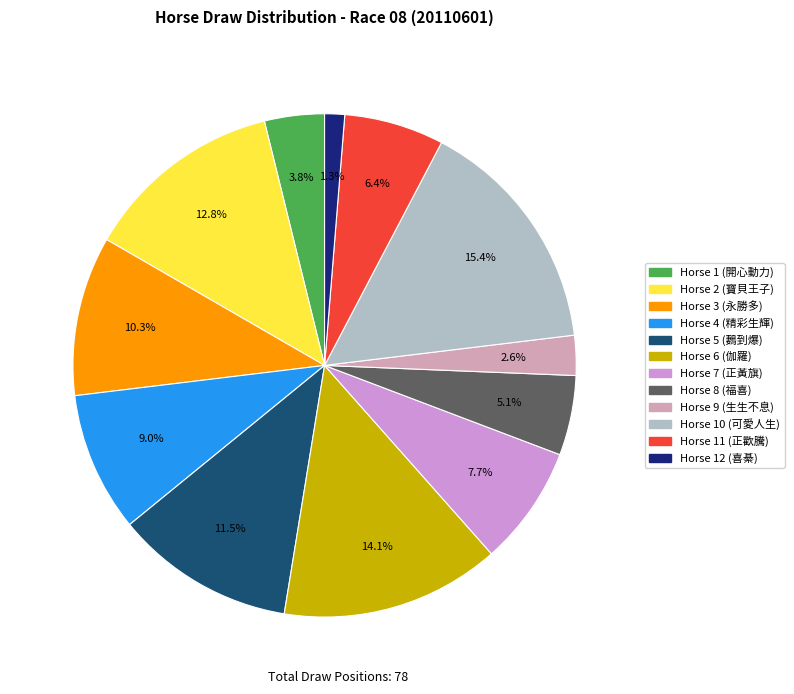

Is there a majority slice in this chart?

No